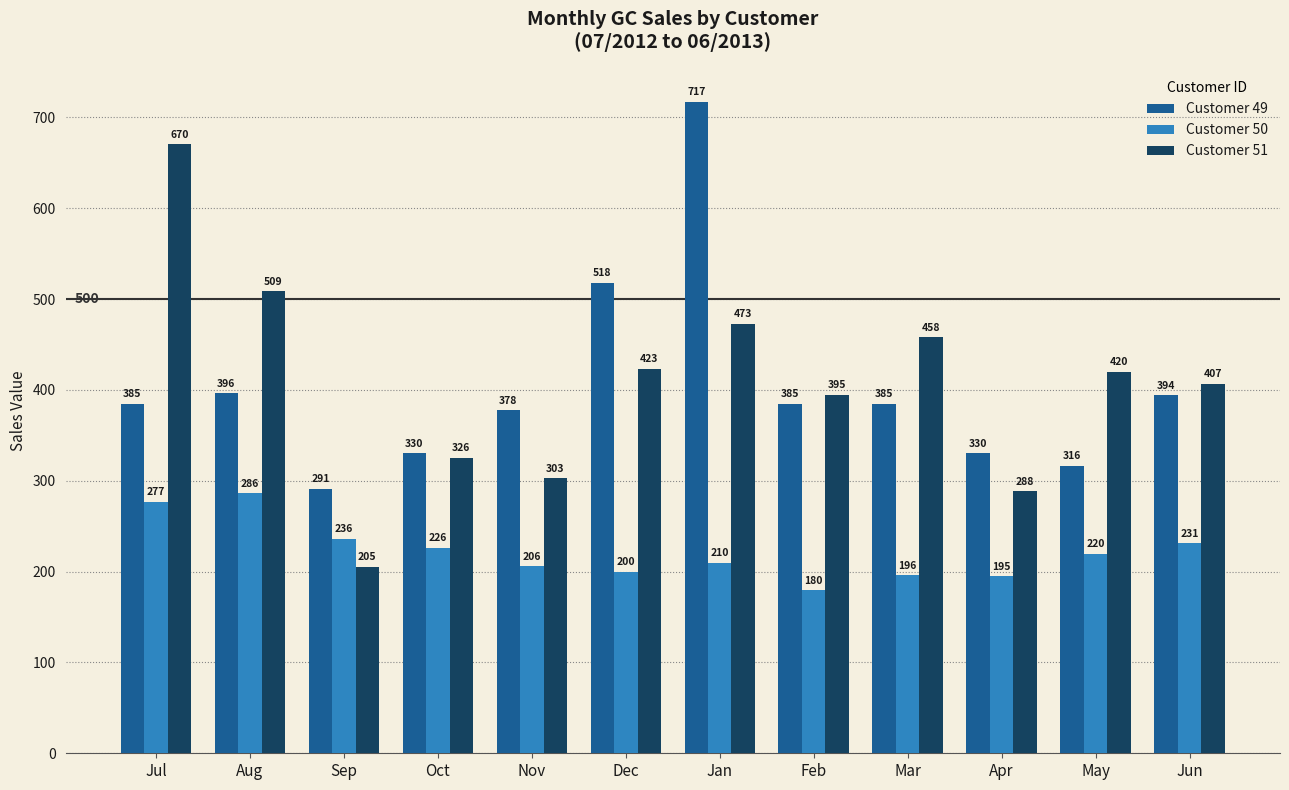

At how many categories does at least one series exceed 229?

12